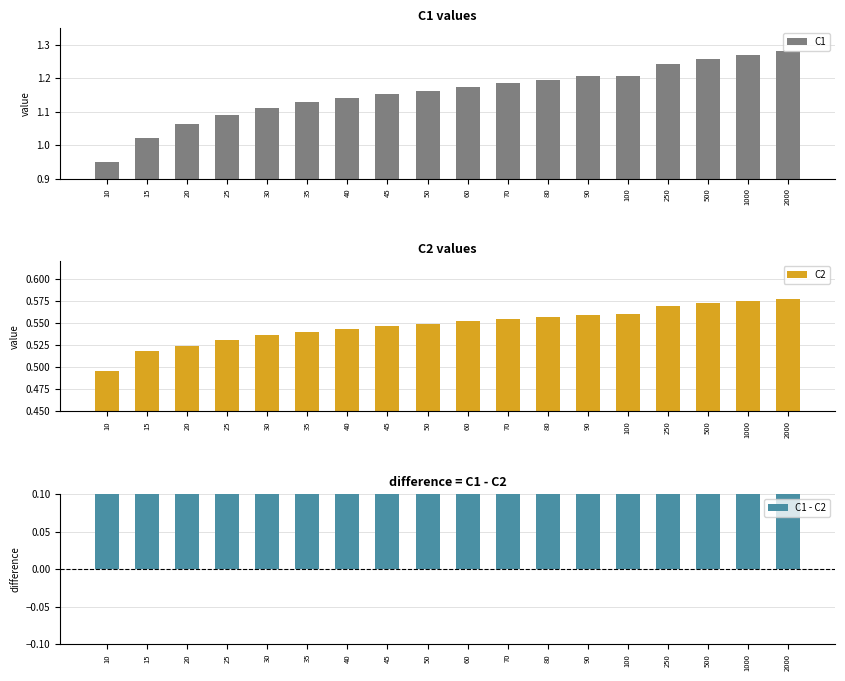

Rank the series at 100 from lowest to highest value.

C2, C1 - C2, C1